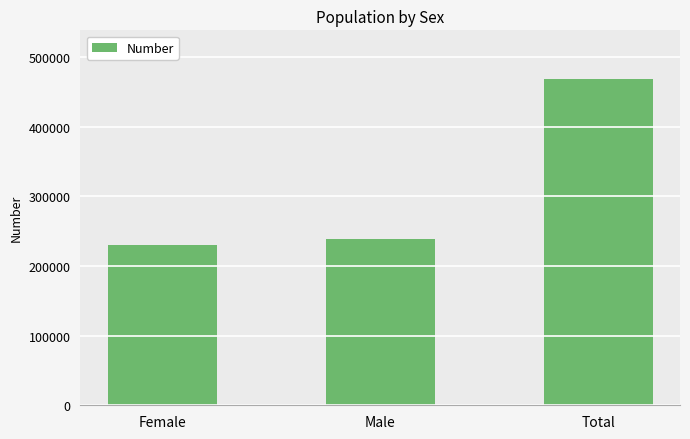

What is the value of the 3rd bar from the left?

468132